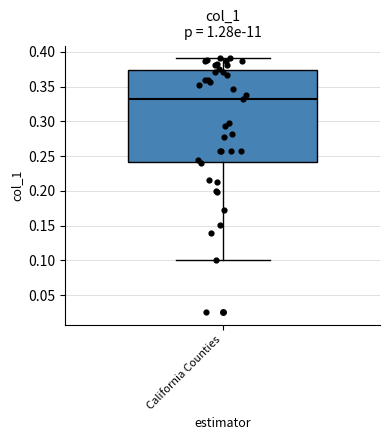

Transcribe this box plot: give where the median line is, the range the box spans, and where the two whiskers end, as read against the y-axis. The values are not printed on the chart, so give them approximately, as read against the axis.

median 0.335, box 0.240 to 0.375, whiskers 0.100 to 0.390